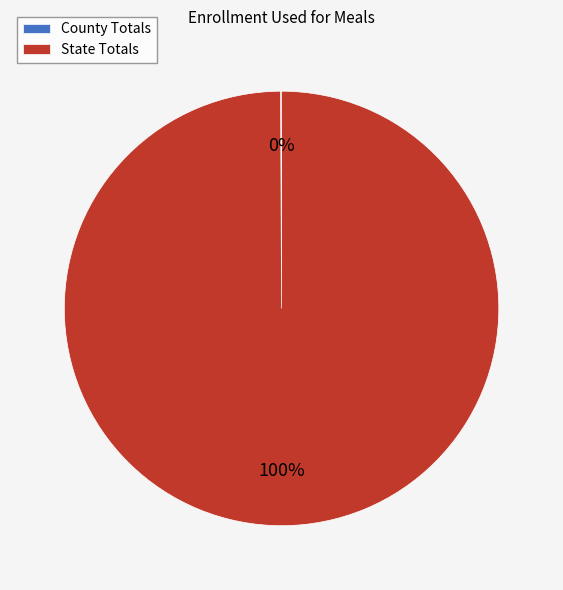

The State Totals slice represents 100% of the pie. True or false?

True